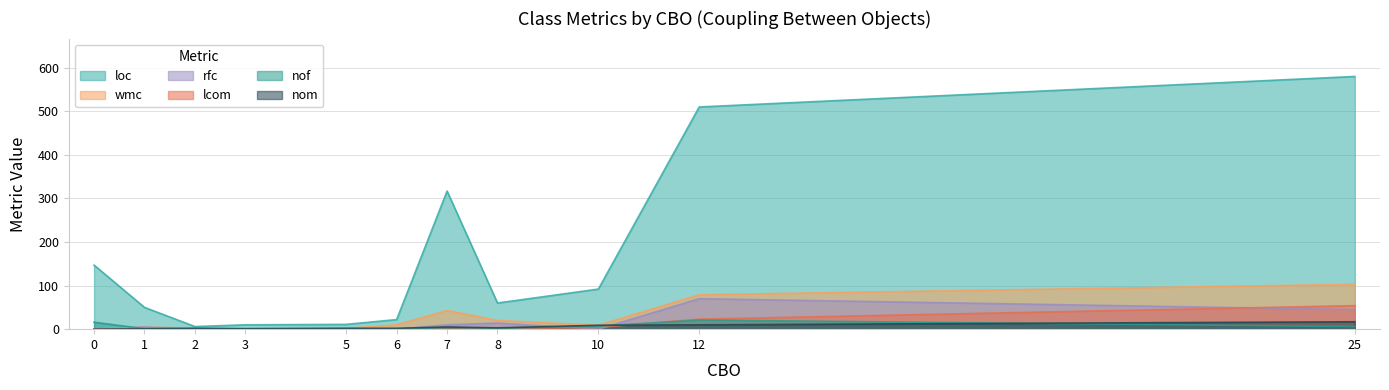

Is the value of nom at 5 greater than the value of loc at 0?

No